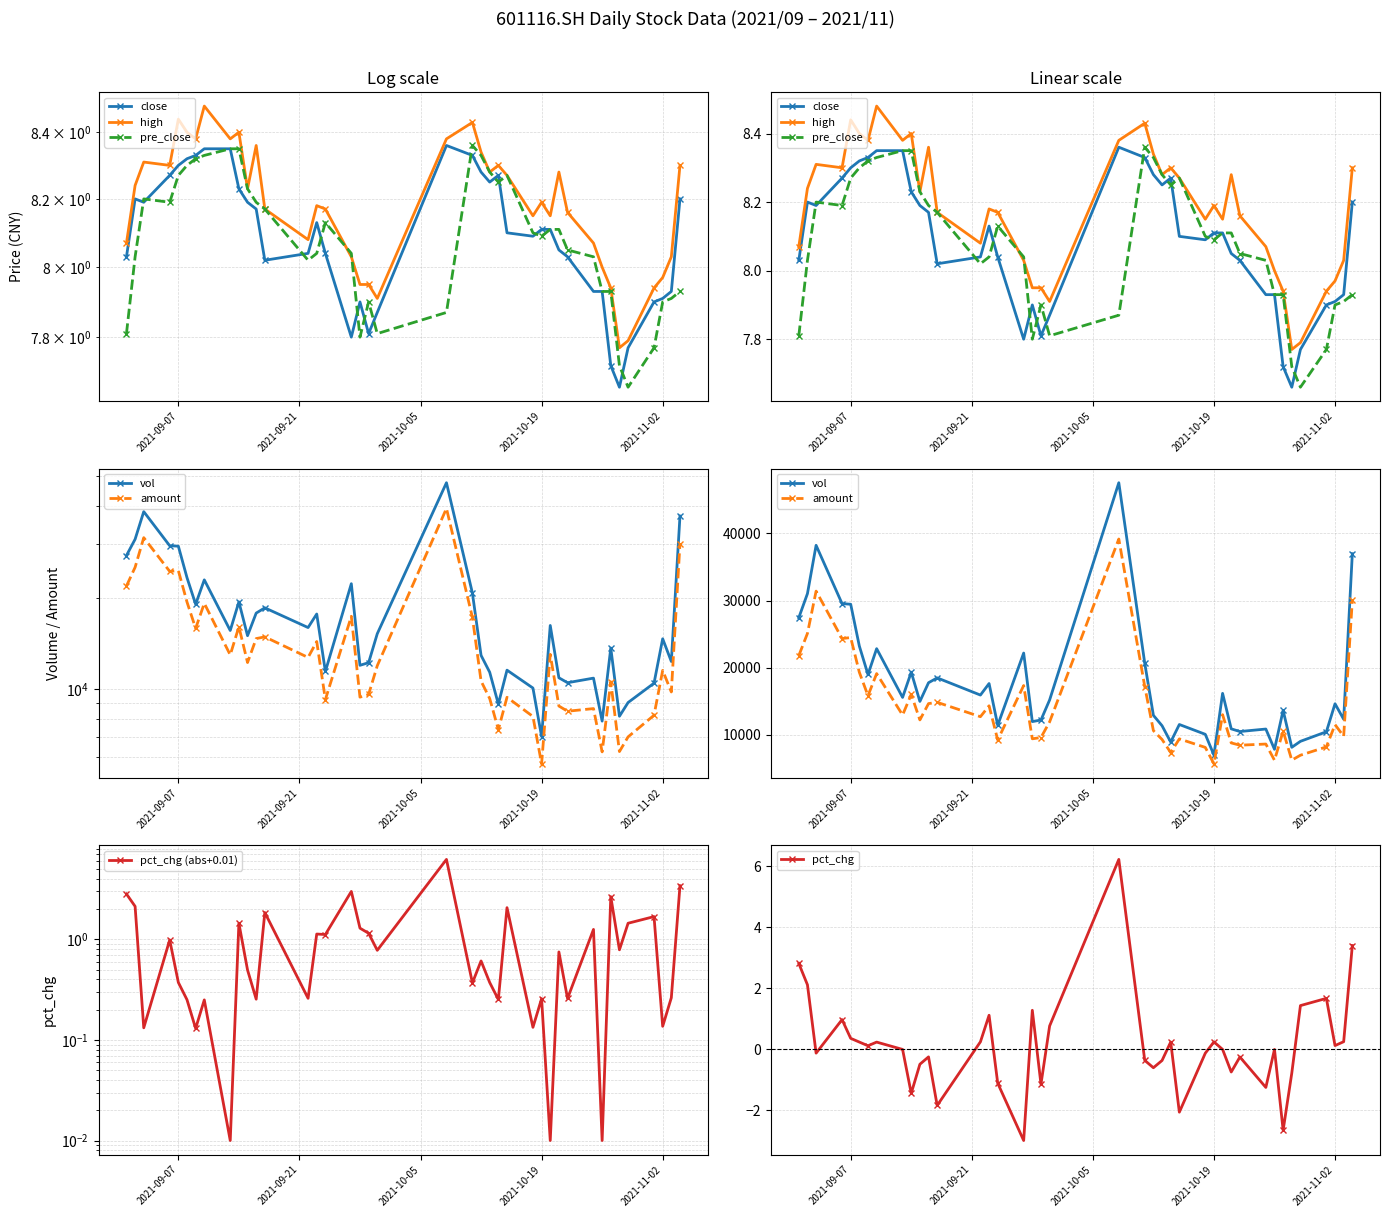

How many lines are shown in the chart?

6